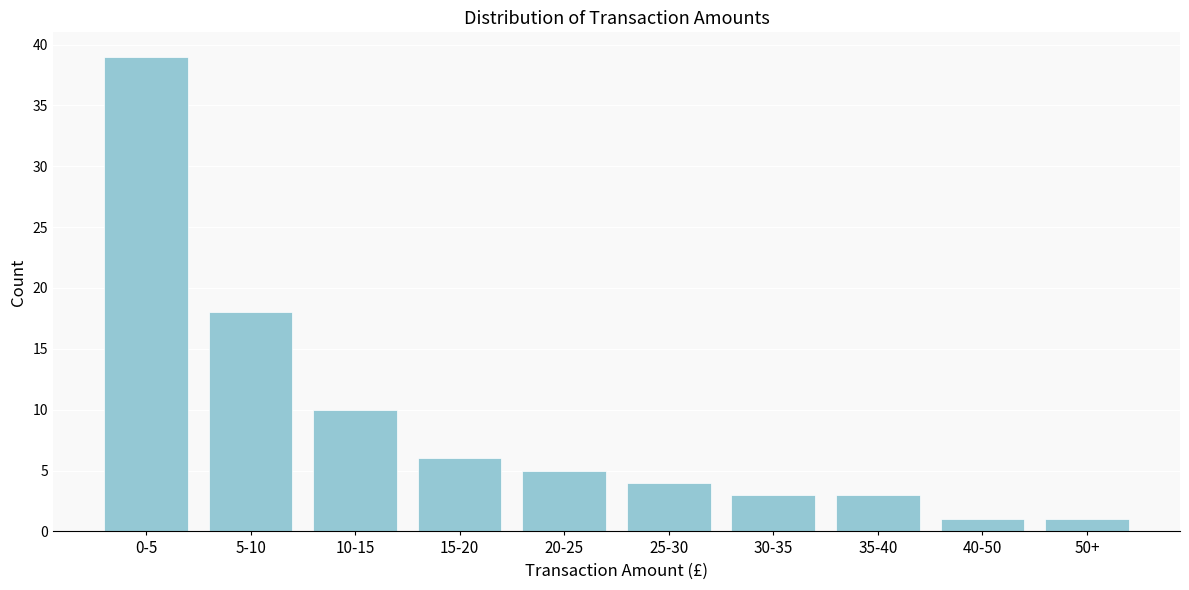

Reading left to right, transcribe all the data shown in this chart.

39	18	10	6	5	4	3	3	1	1